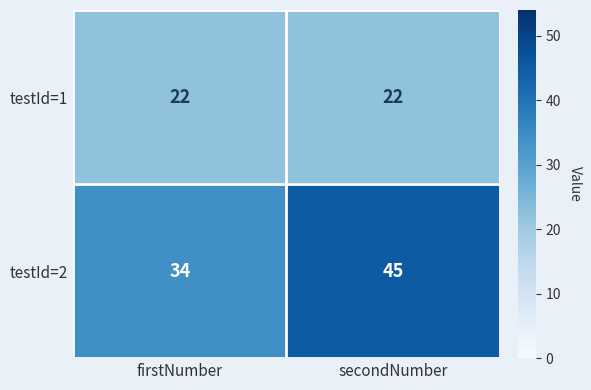

At which category is the sum across all series the highest?

secondNumber